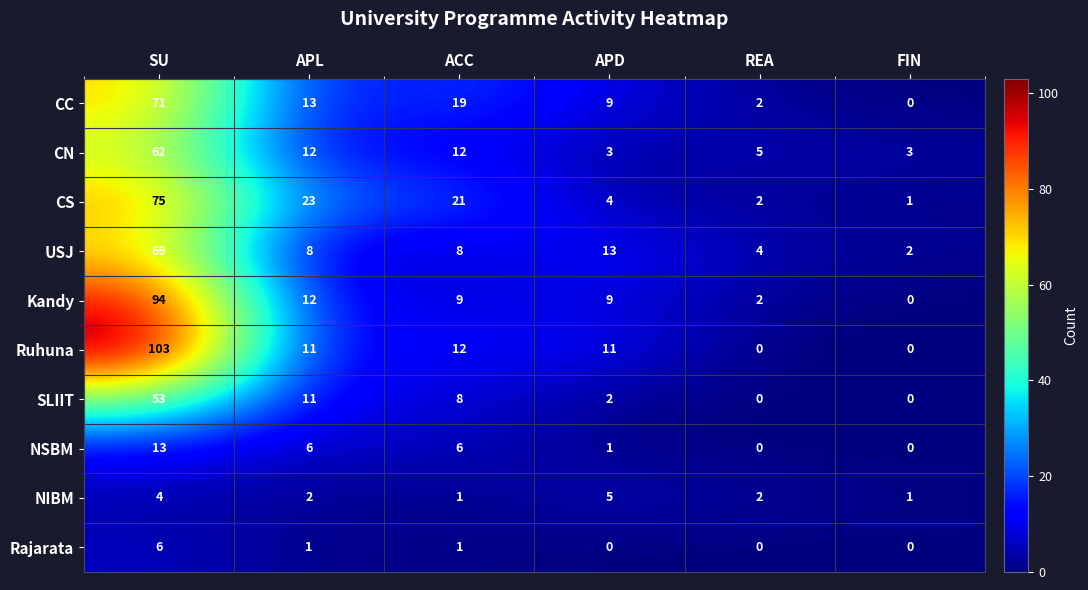

True or false: CC has a value of 19 at ACC.

True